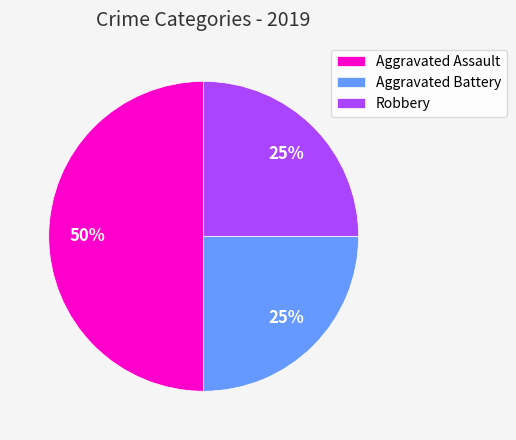

What is the largest slice in the pie chart?

Aggravated Assault